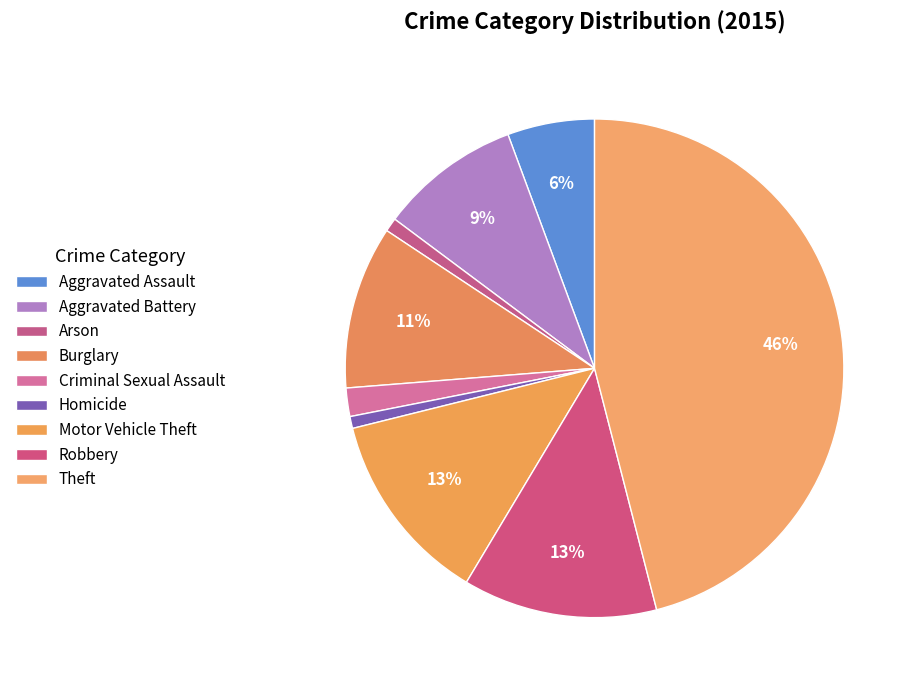

How many slices are in this pie chart?

9